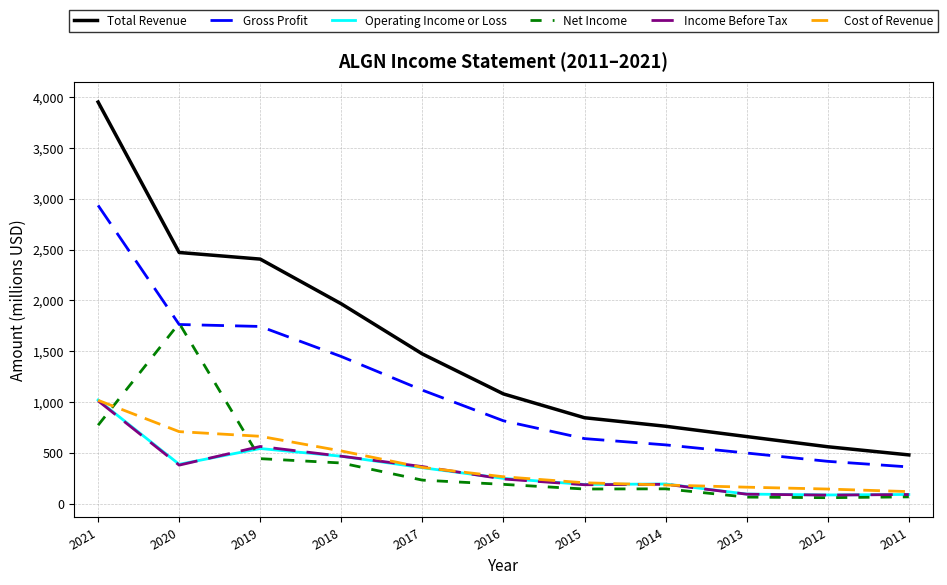

At how many categories does at least one series exceed 1265?

5